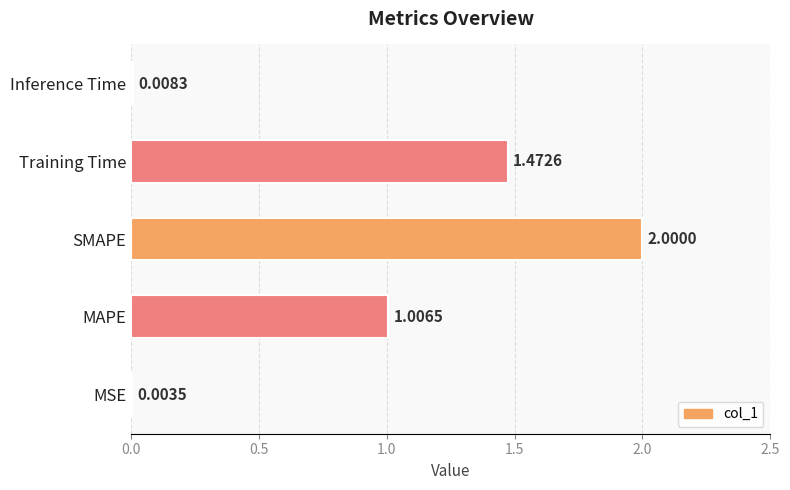

Which has a higher value, SMAPE or MAPE?

SMAPE